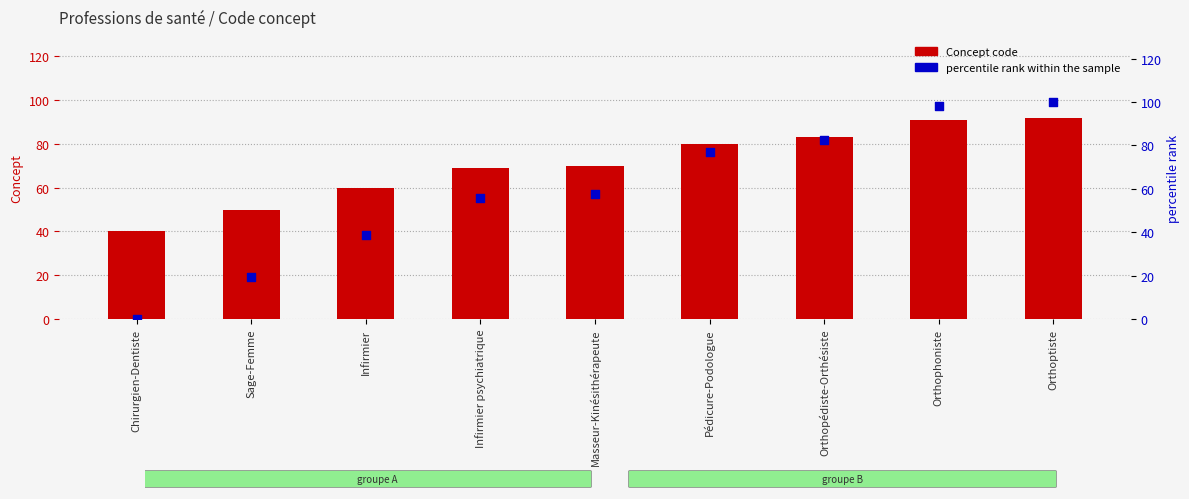

Which series reaches the minimum Y coordinate?

percentile rank within the sample